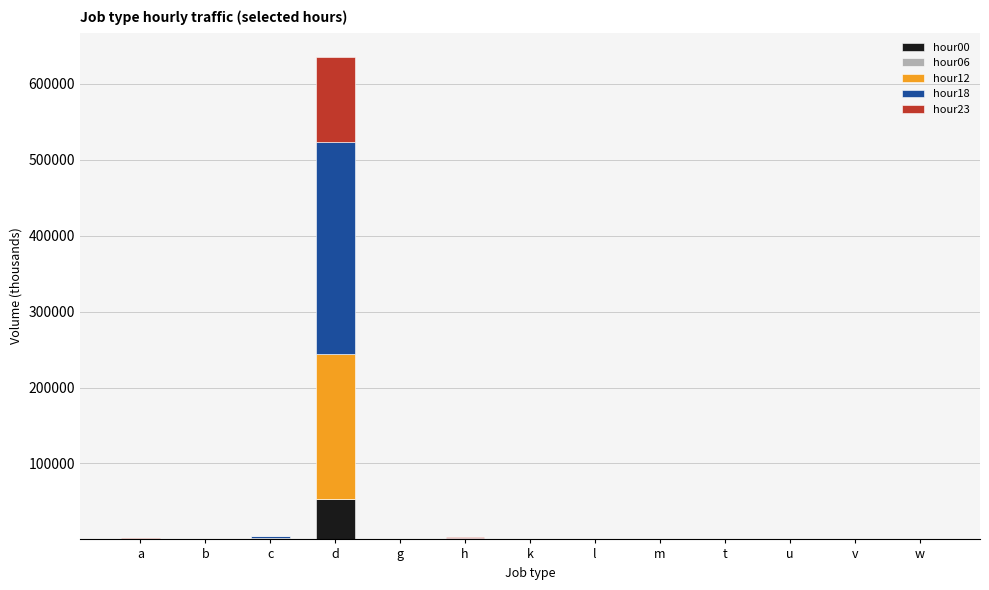

At which label does hour00 reach its peak?

d